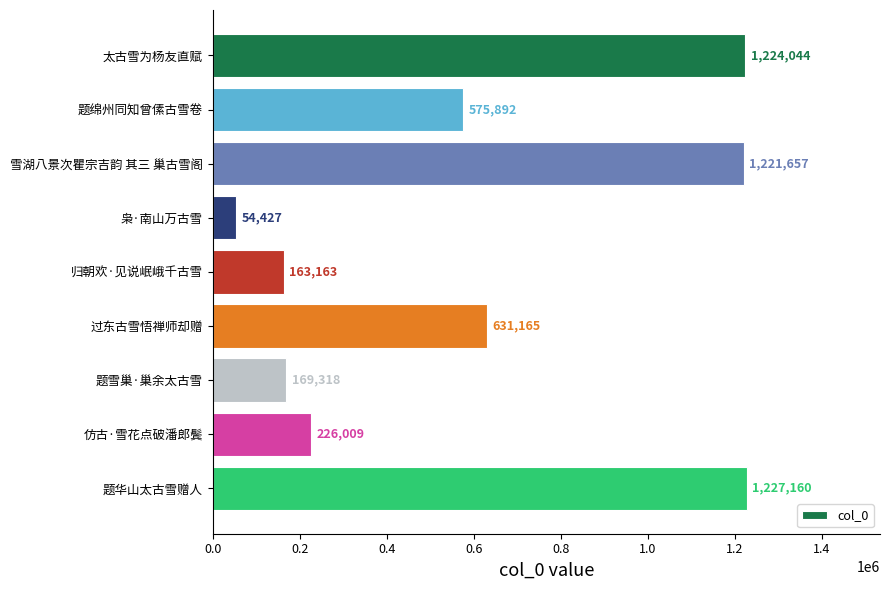

How many series are shown in this chart?

1